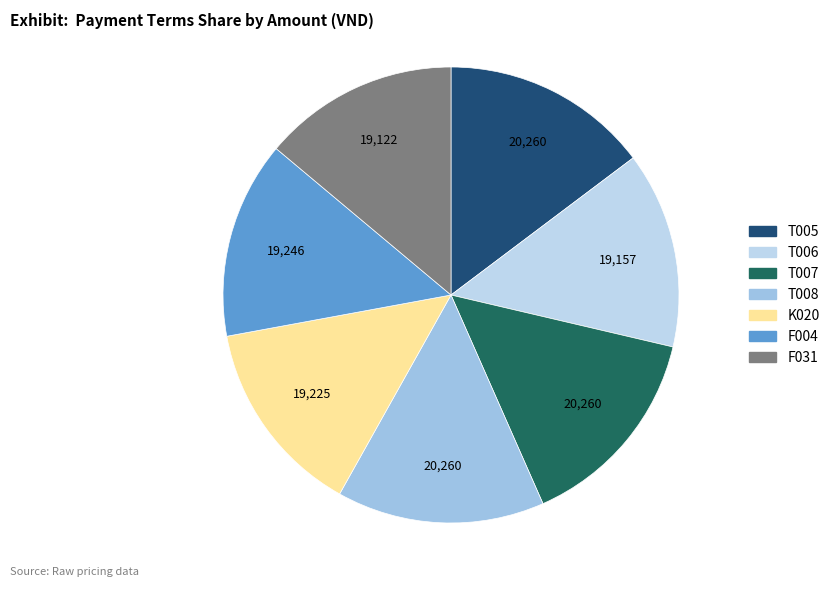

Is the sum of T006 and F031 greater than half?

No